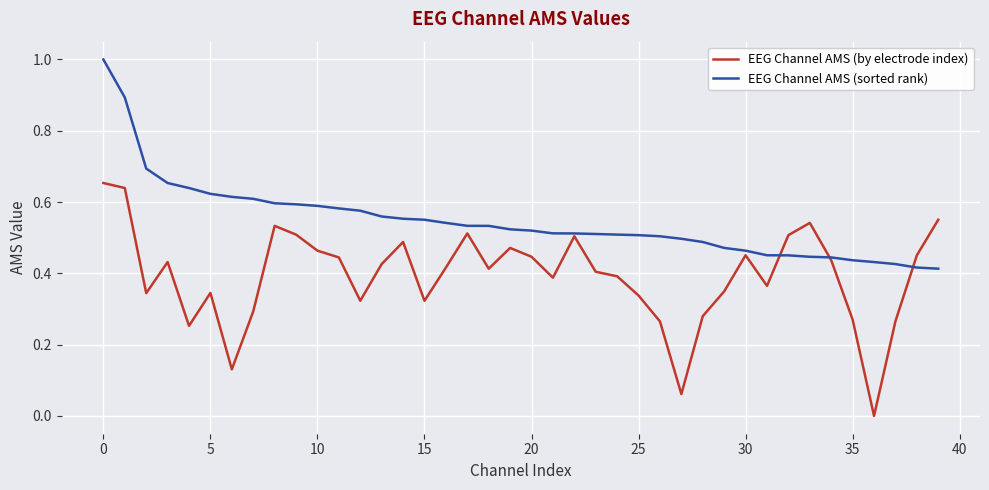

Which series has the largest total across all categories?

EEG Channel AMS (sorted rank)